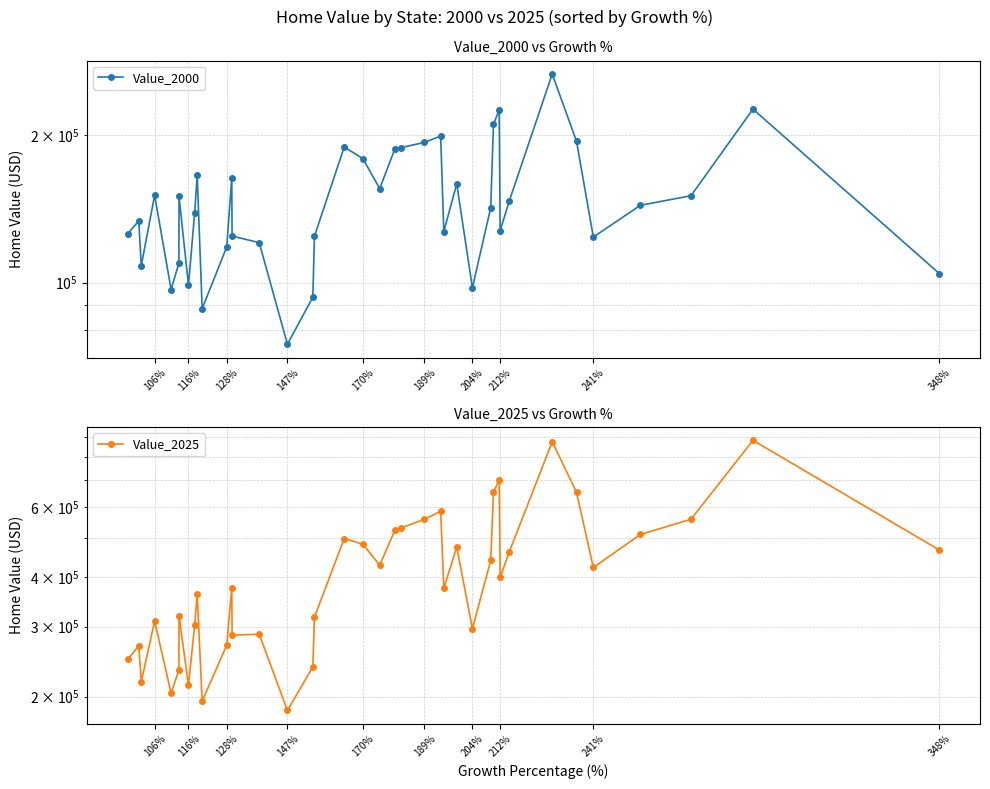

Reading right to left, what are all the values shown in this chart?

Value_2000: 125729.6	133628.4	108263.6	150723.4	96799.9	109572.4	149830.7	98782.3	138706.7	165423.1	88479.3	118298.6	163488.9	124393.1	120663.1	74881.0	93394.6	124237.4	189040.1	178950.5	155481.9	187688.2	188563.2	193142.1	198960.8	127072.5	158988.1	97576.0	142191.0	210402.1	224791.6	127677.4	146896.9	266227.8	194147.0	123818.2	143741.1	150378.9	225796.4	104291.4
Value_2025: 248156.8	268318.2	218222.0	310039.1	204032.0	233600.5	319477.4	213516.0	302470.7	362021.2	194992.9	269683.8	375233.8	285629.6	287161.2	184738.9	237749.4	316862.7	499533.6	483199.6	427910.7	525414.4	531604.7	558253.0	585027.1	374871.6	475376.7	296473.8	440075.8	652990.0	701608.3	398888.5	463101.2	874529.2	652343.7	422456.5	511277.2	558445.8	881742.7	467309.0